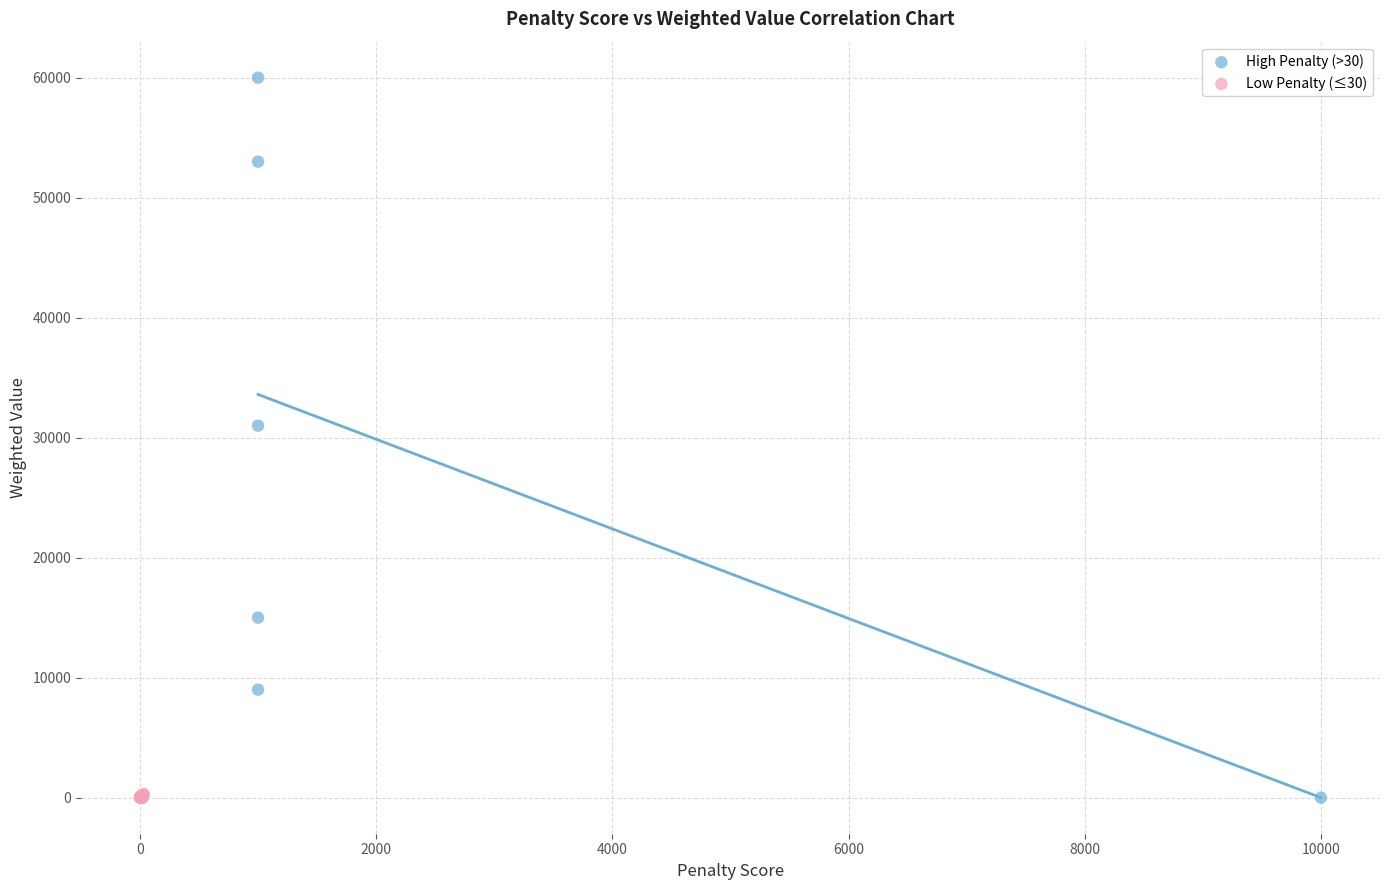

Which series reaches the maximum Y coordinate?

High Penalty (>30)